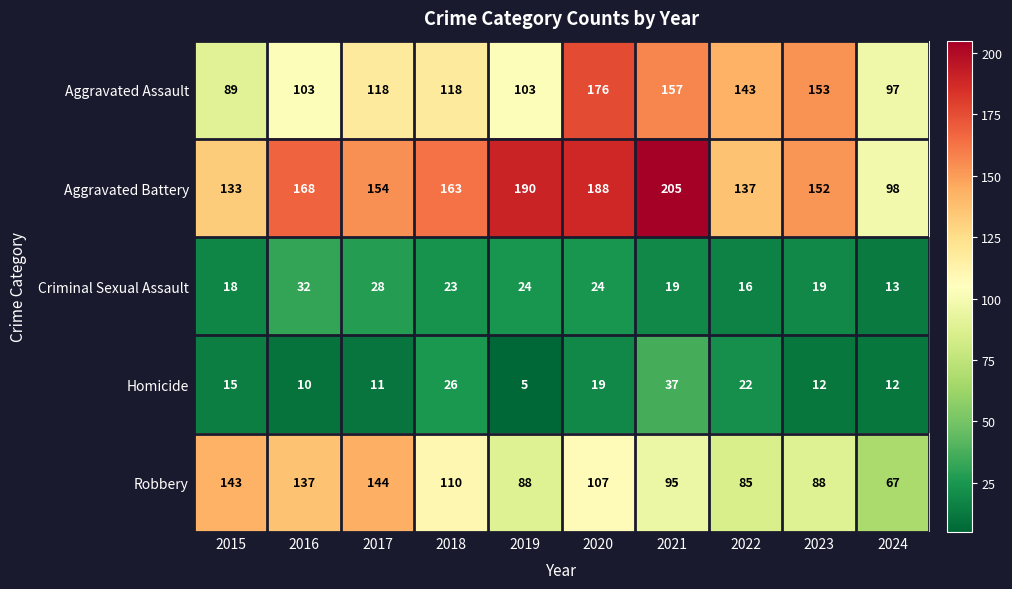

What is the difference between the maximum and minimum values in the Aggravated Assault series?

87